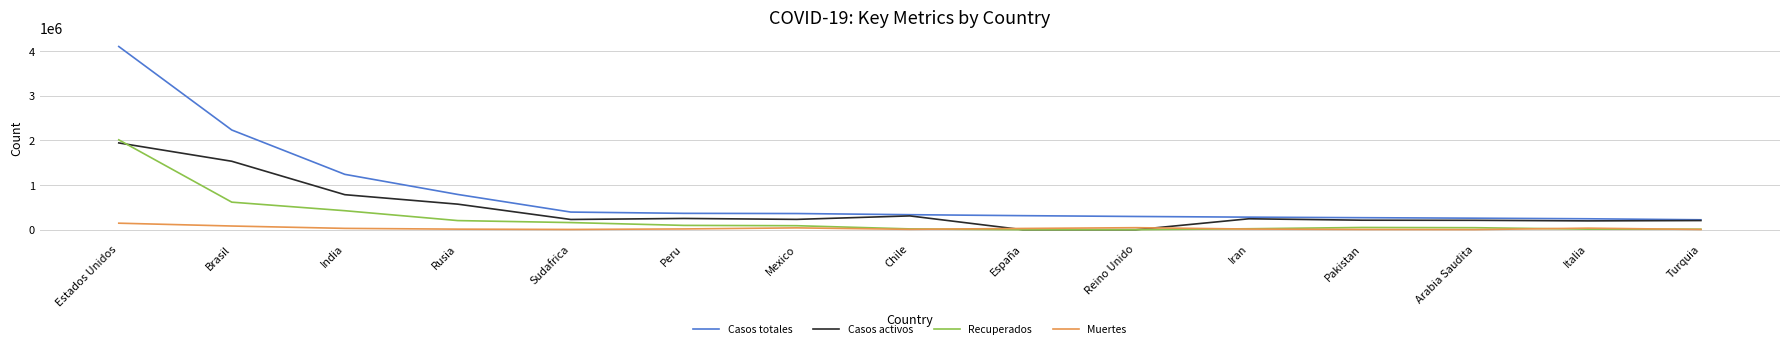

What is the greatest value displayed?

4100875